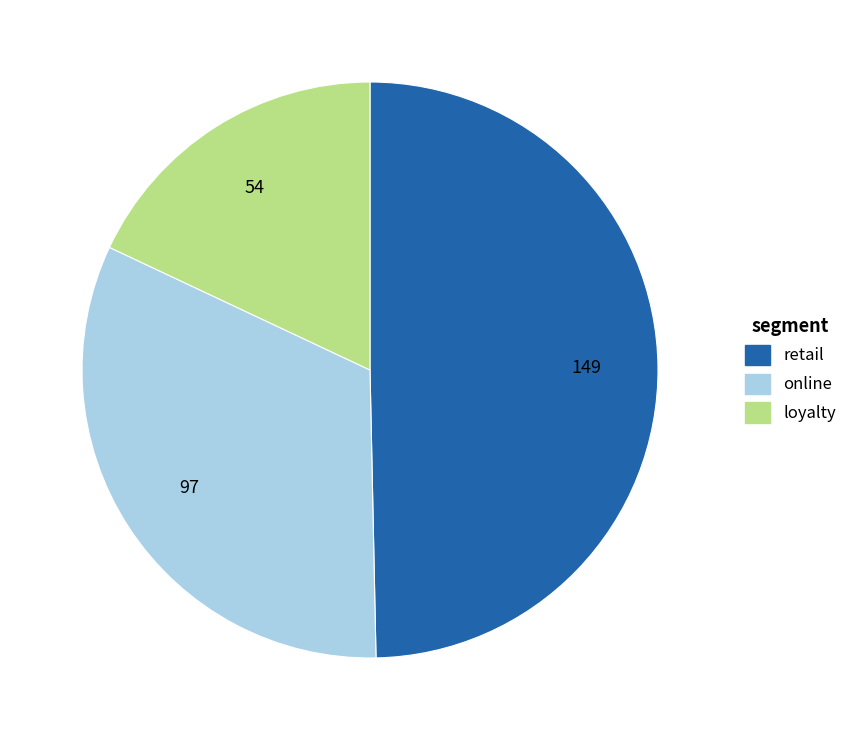

Does any single category account for the majority?

No